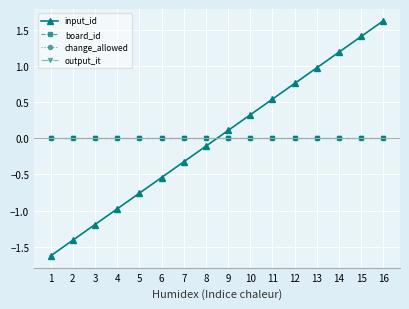

What is the value of the input_id point at the 9th from the left?

0.1